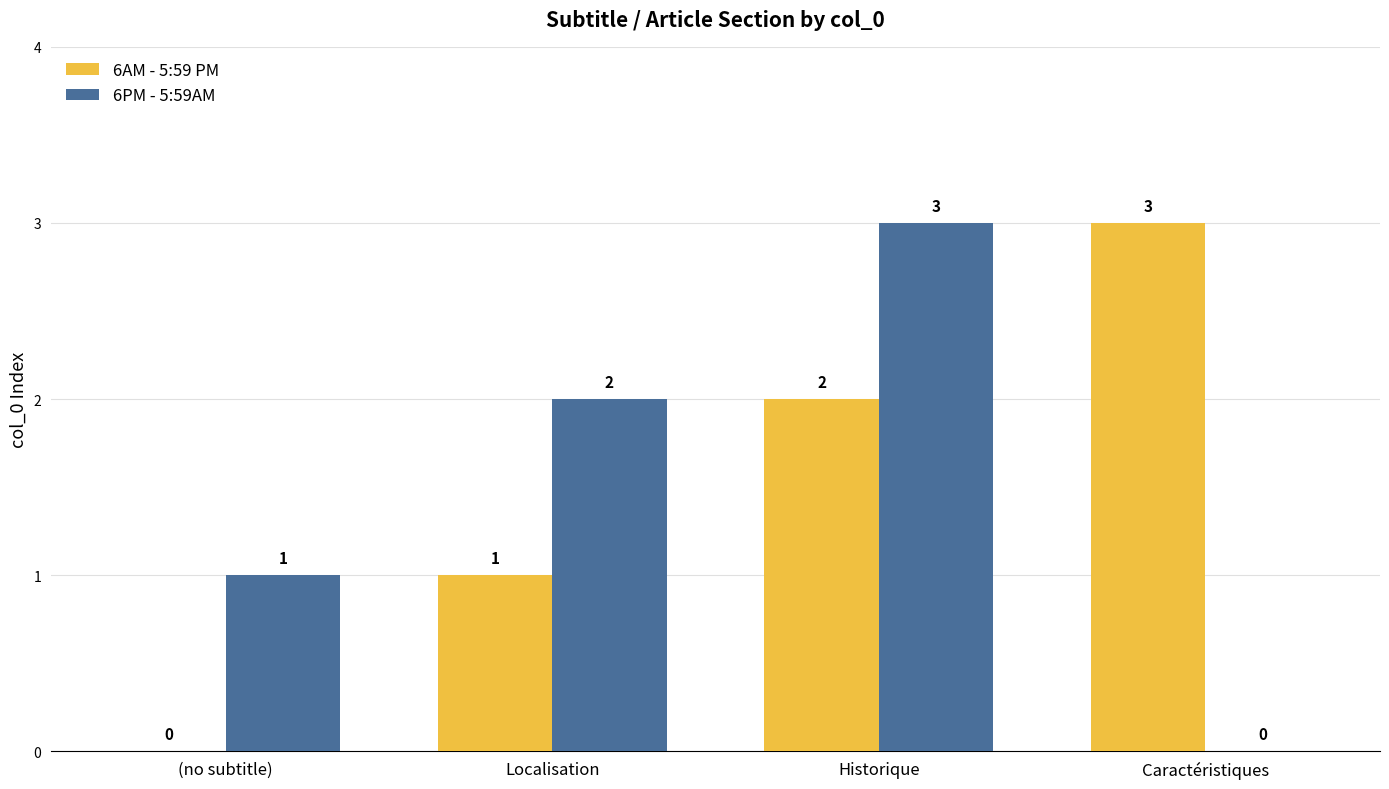

What is the difference between the 6AM - 5:59 PM values at (no subtitle) and Localisation?

1